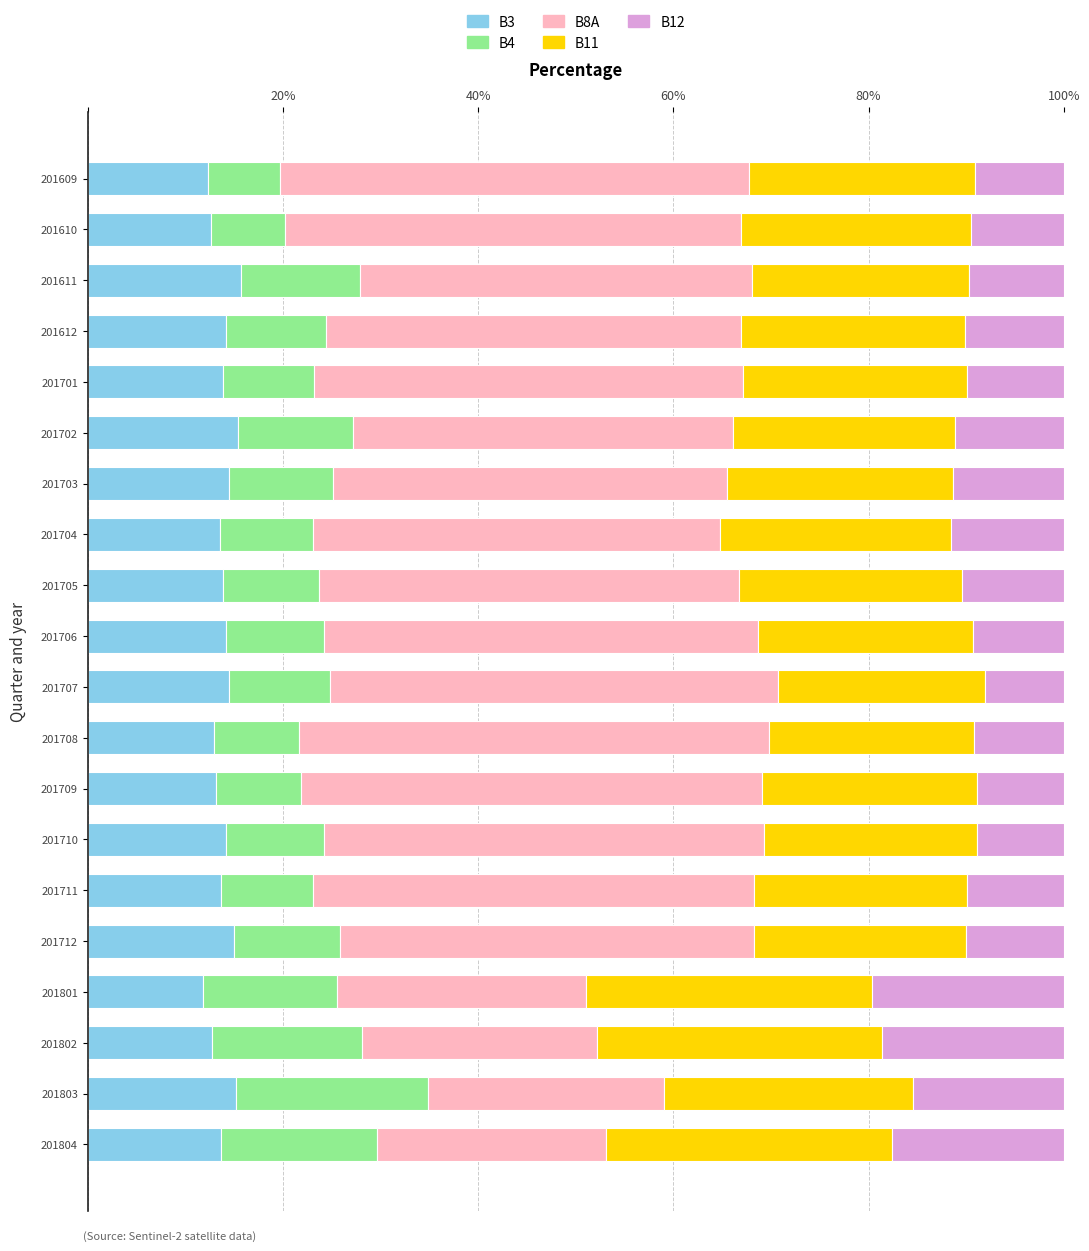

What is the maximum value for B3?

15.7